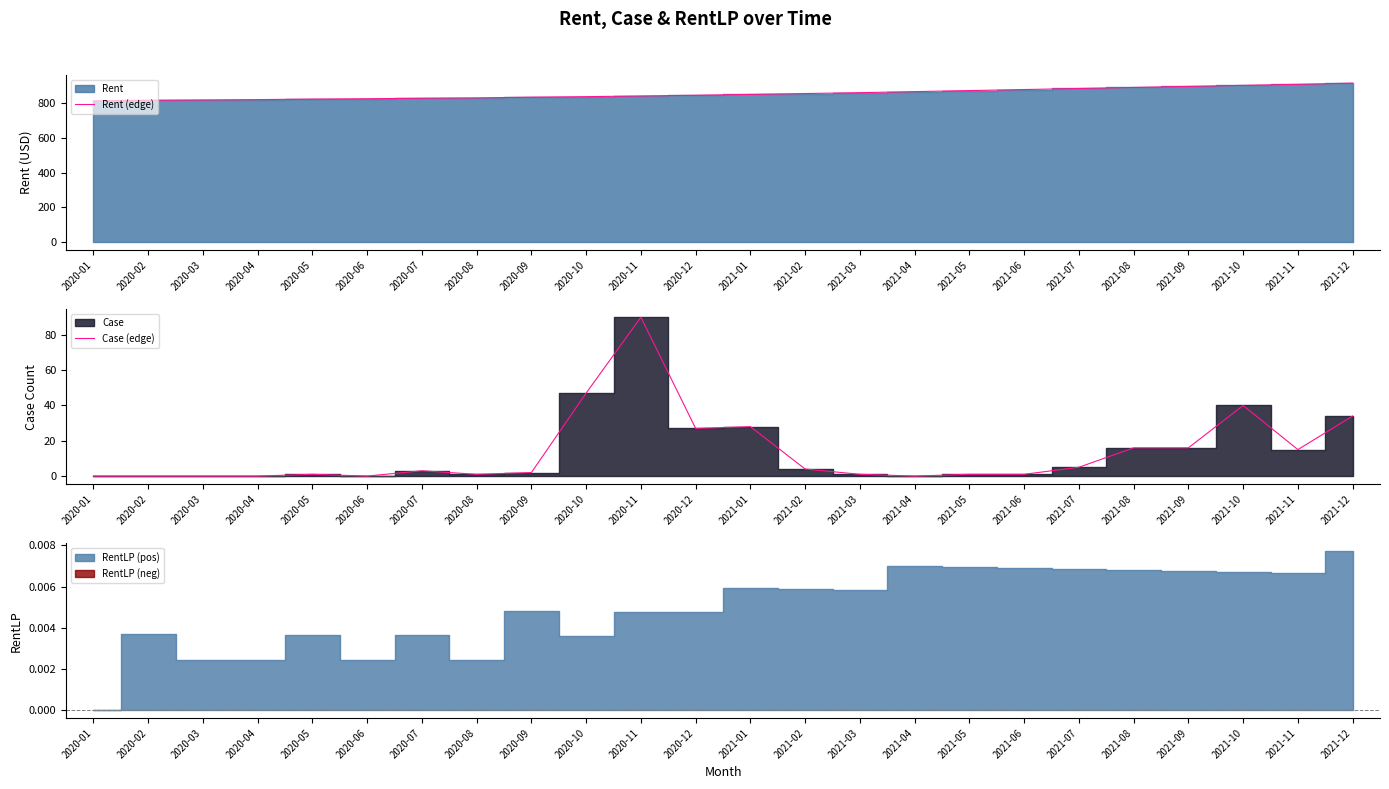

Which series has the widest spread of values?

Rent (edge)